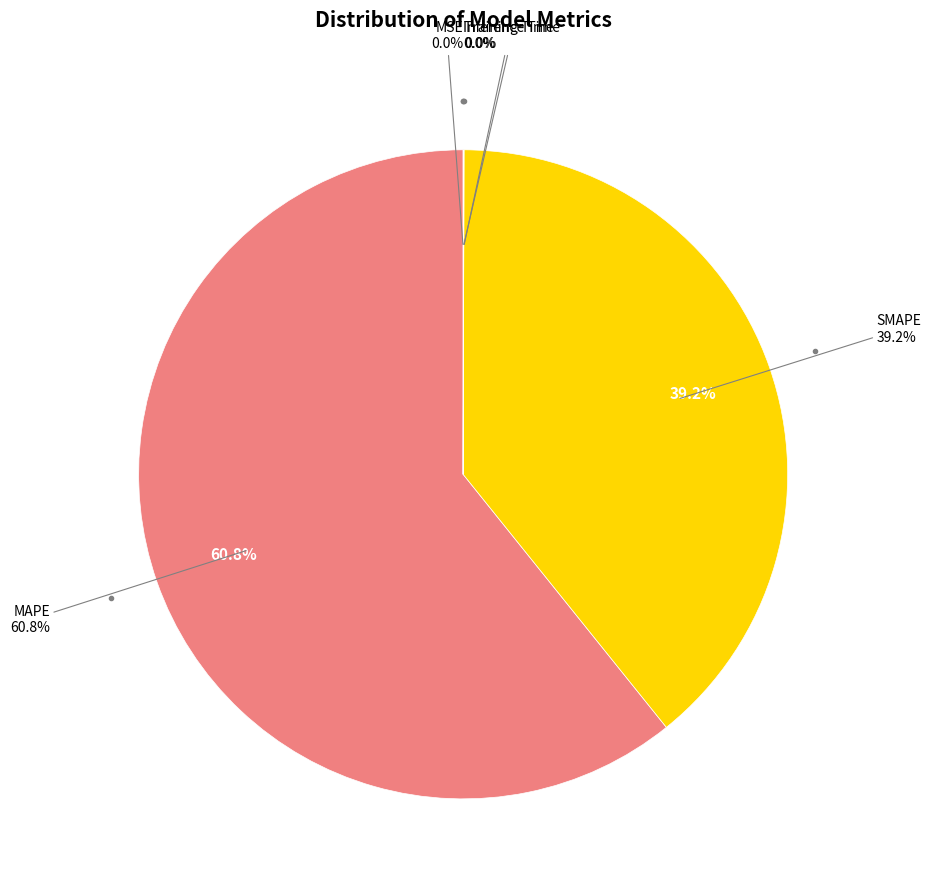

Rank the categories by value from lowest to highest.

MSE, Training Time, Inference Time, SMAPE, MAPE